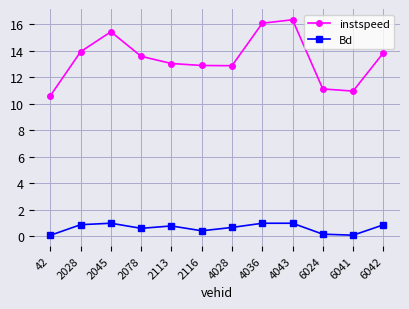

What is the spread (max minus min) of values at 2045?

14.4